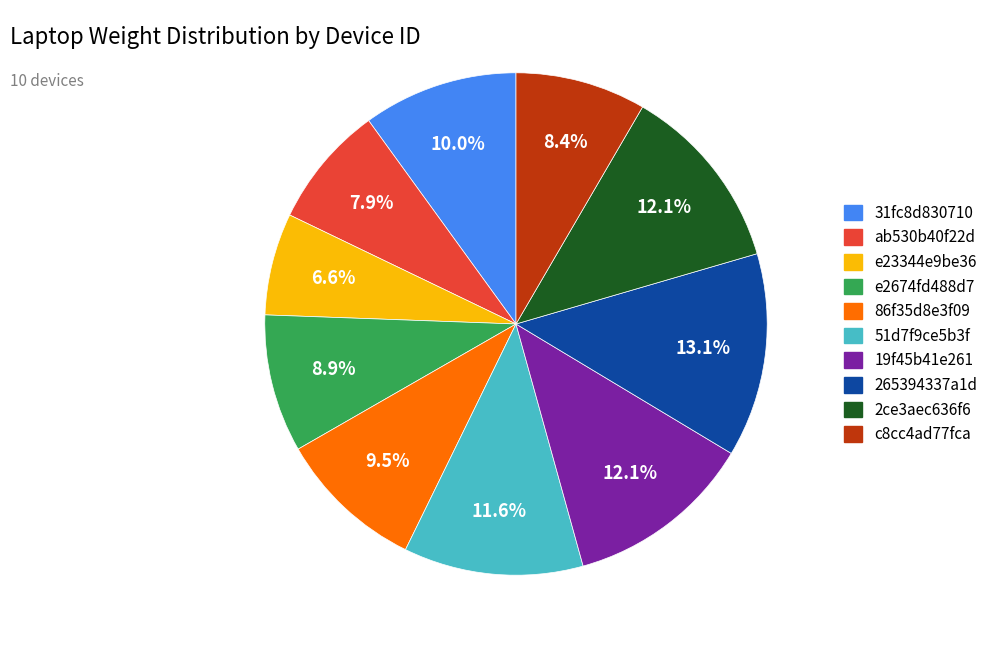

Is there a majority slice in this chart?

No